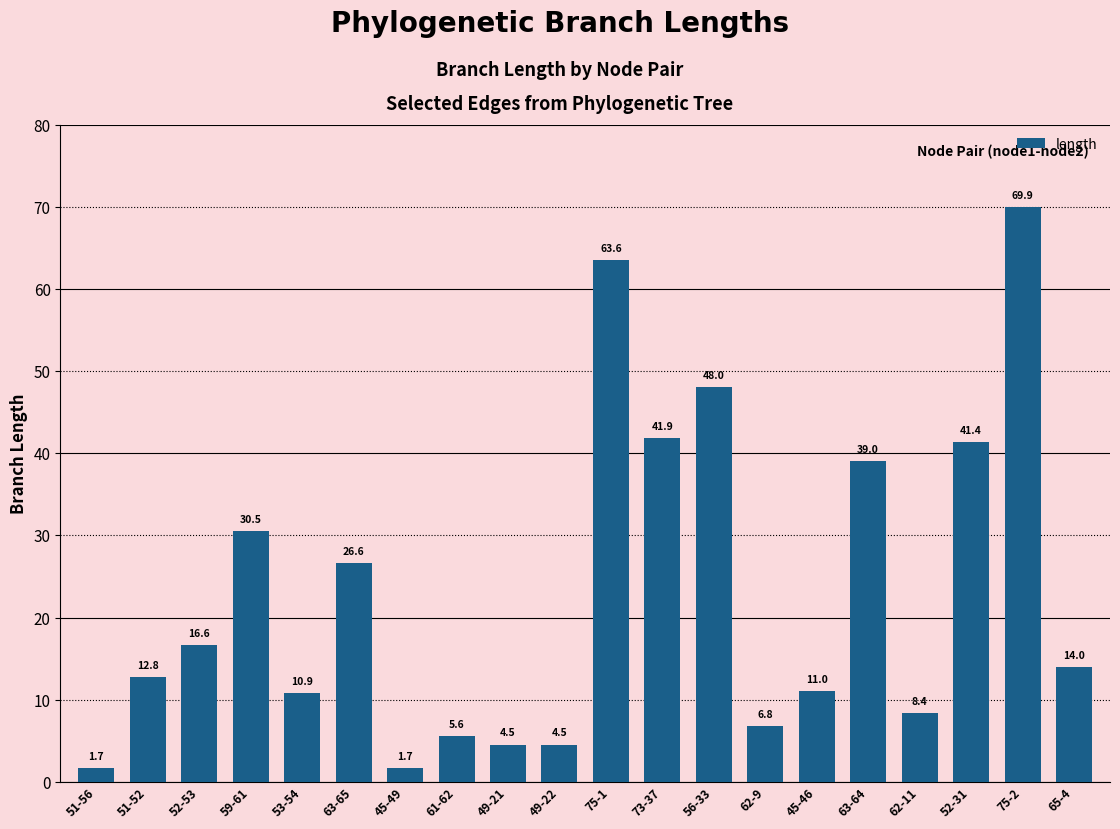

True or false: the data shows 14.8 at 53-54.

False